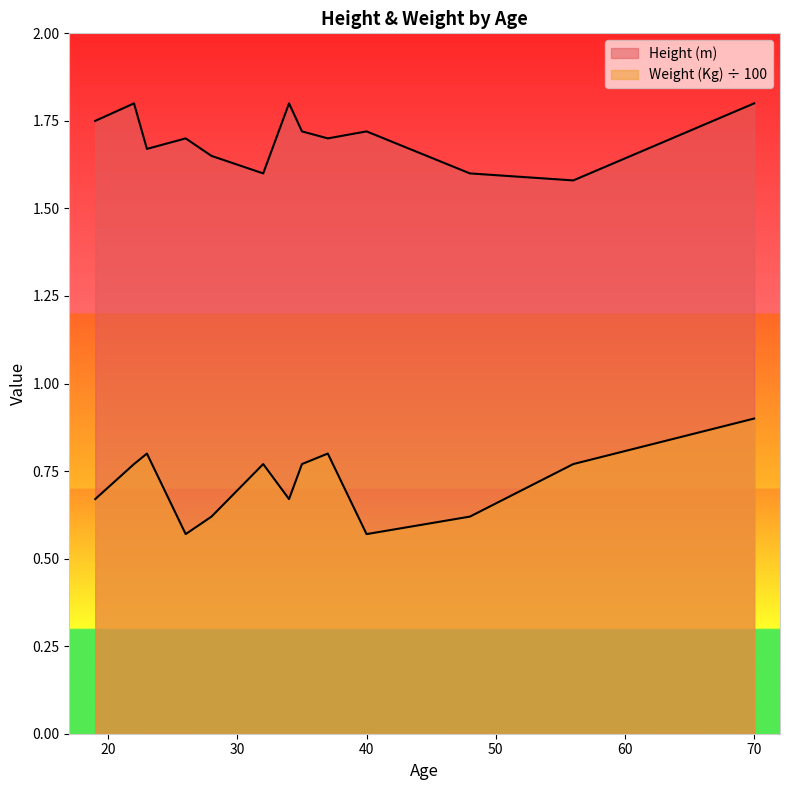

True or false: Weight (Kg) and Height (m) intersect in this chart.

False